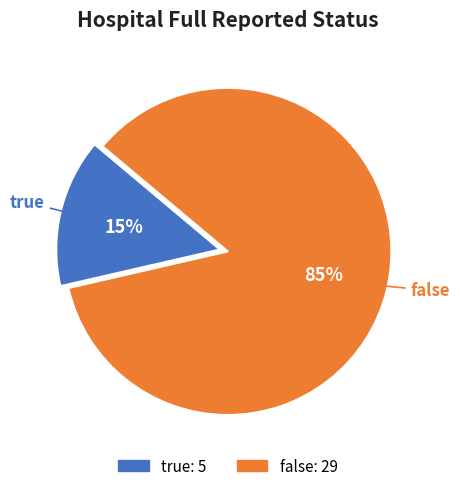

The true slice represents 22% of the pie. True or false?

False